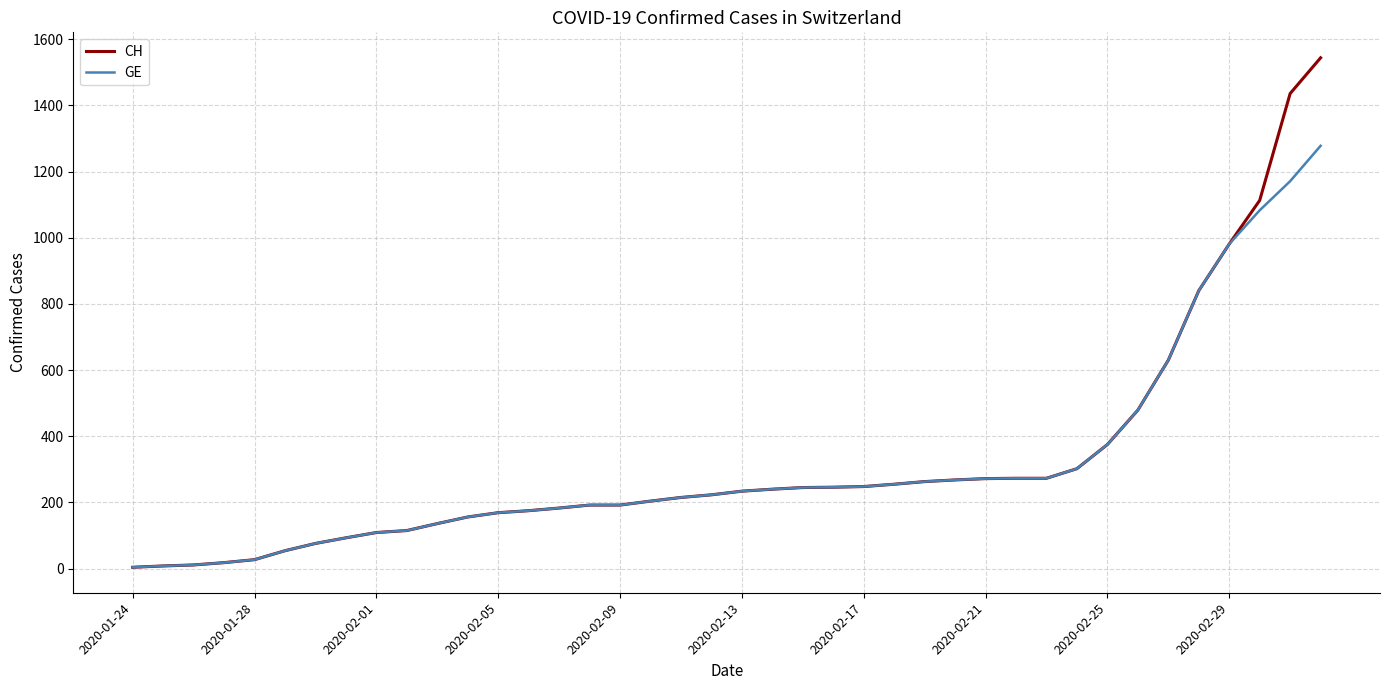

Which series has the widest spread of values?

CH